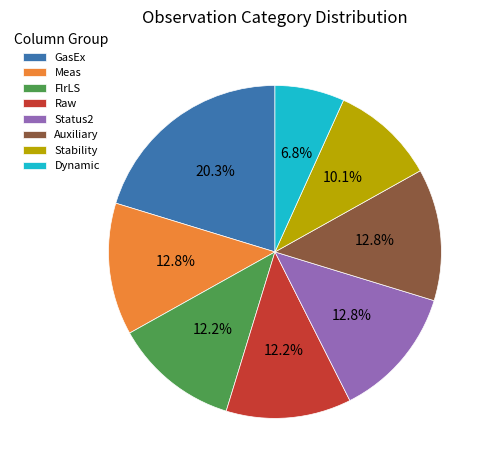

Which slice is the largest?

GasEx